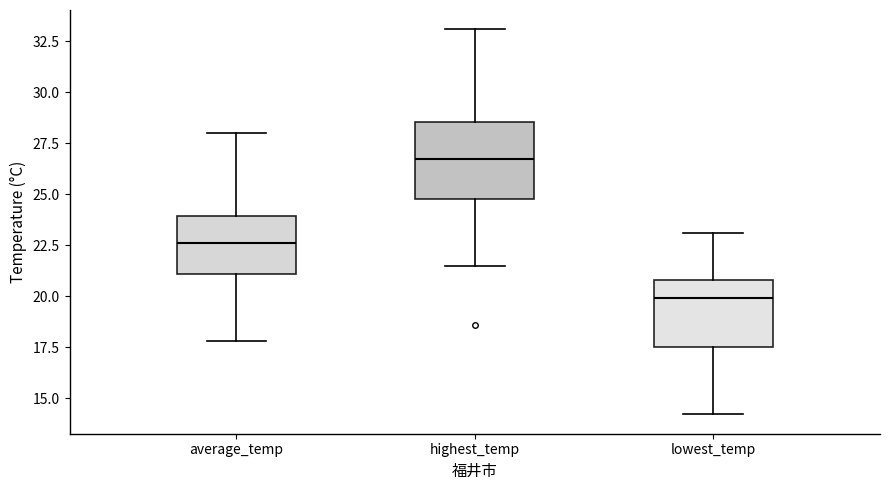

Which box has the highest median line?

highest_temp